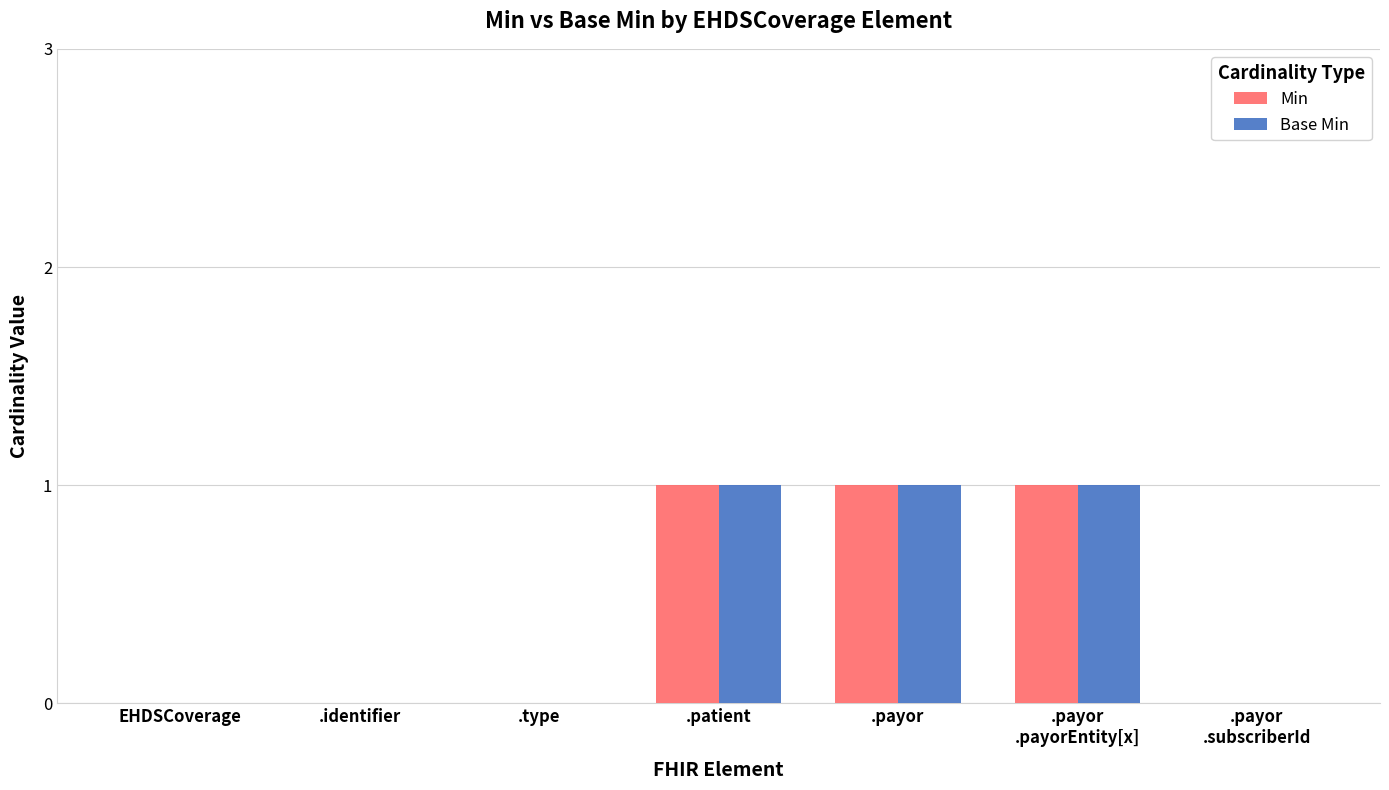

Are the bars grouped side by side (vs. stacked)?

Yes